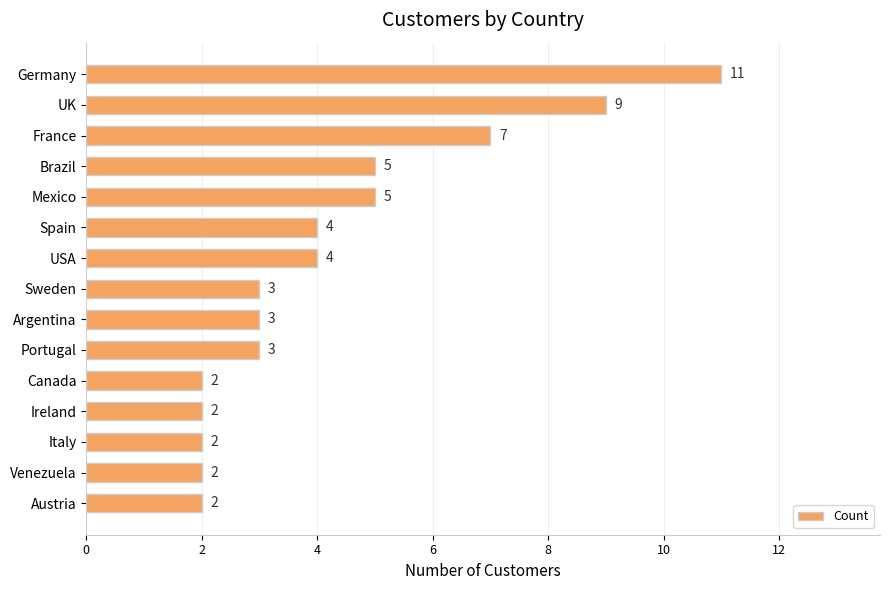

What is the greatest value displayed?

11